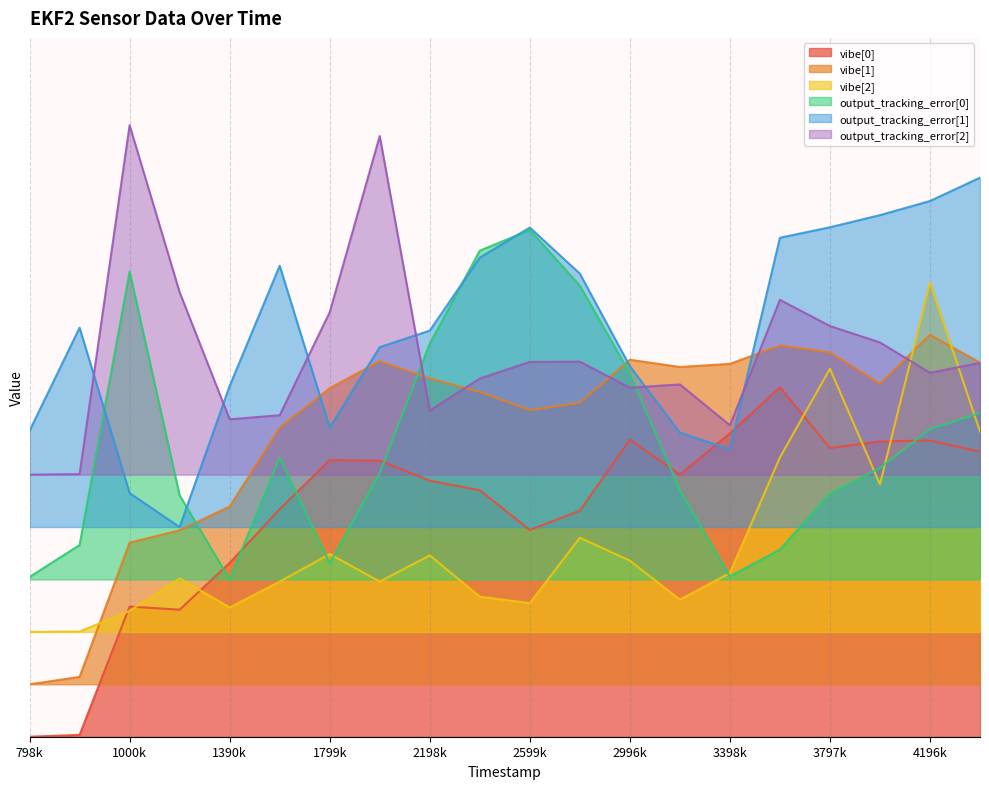

Is the value of output_tracking_error[0] at 798000 greater than the value of vibe[0] at 810000?

Yes